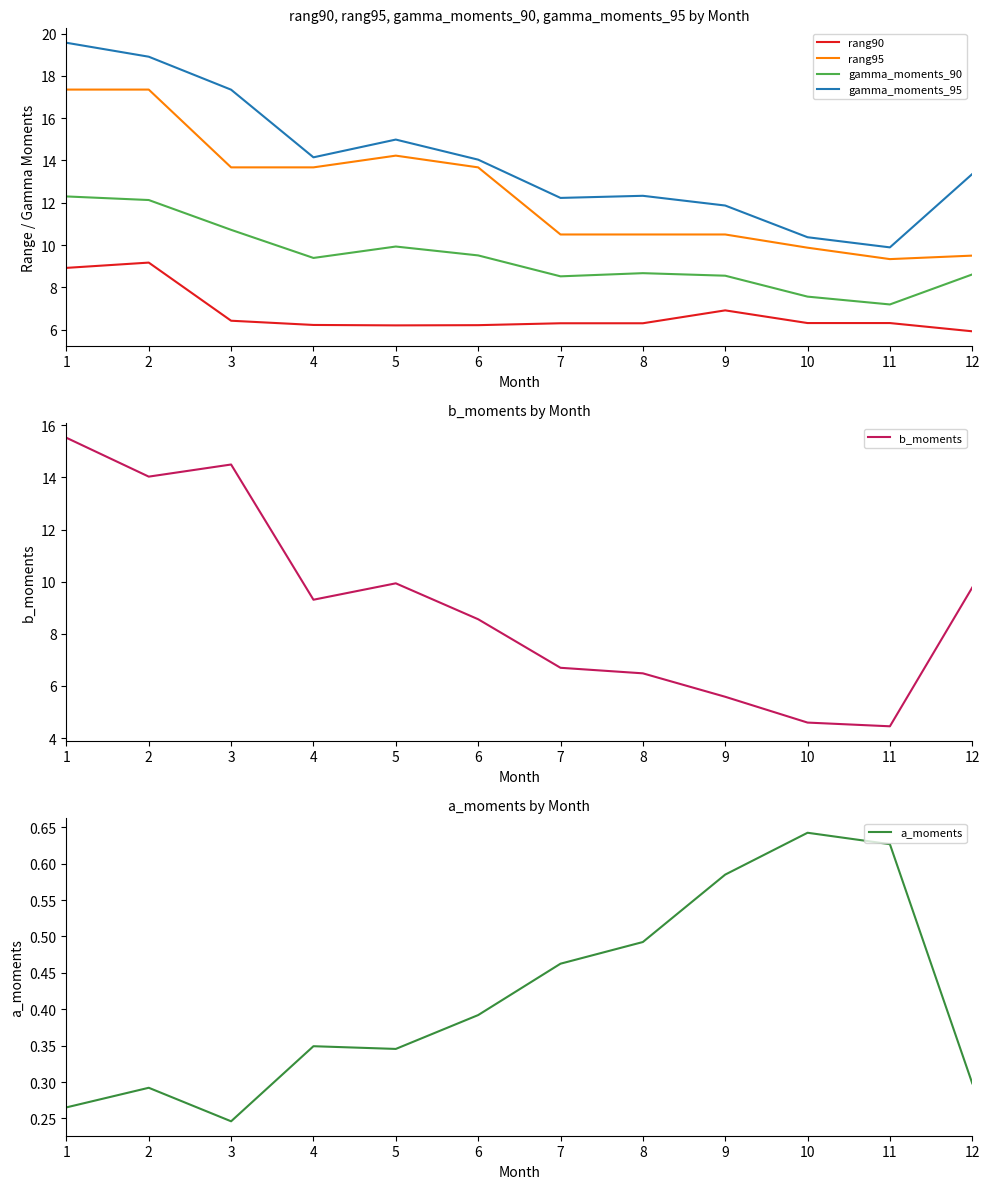

Which series has the largest total across all categories?

gamma_moments_95